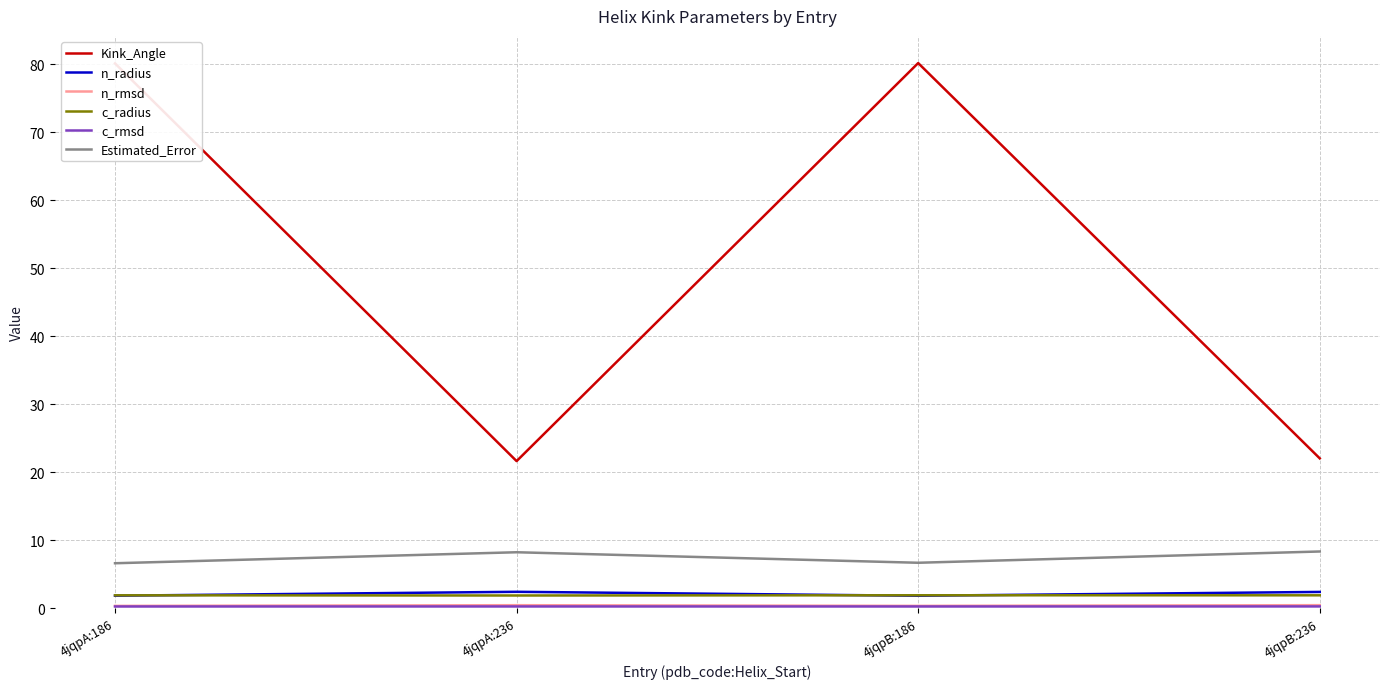

What is the sum of the Estimated_Error values at 4jqpB:236 and 4jqpB:186?

15.1